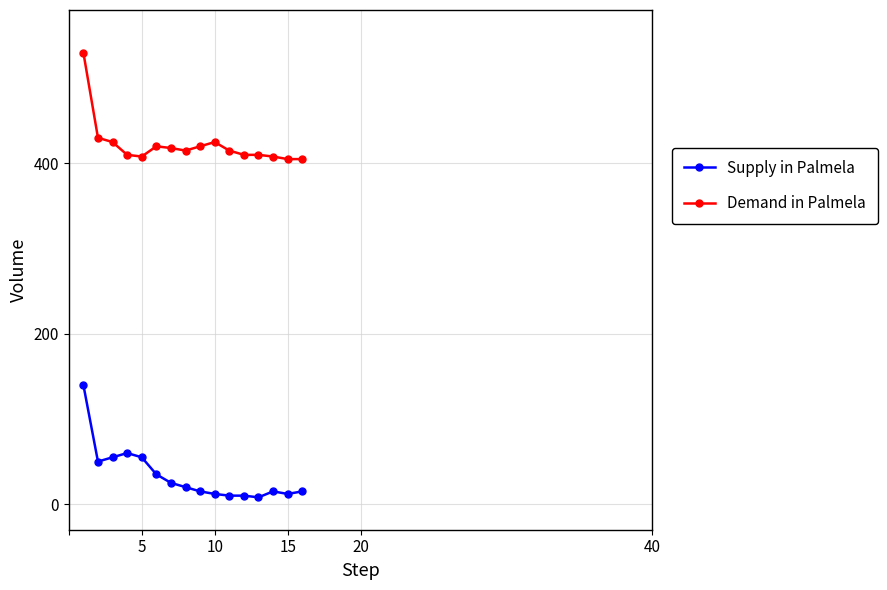

What is the minimum value for Demand in Palmela?

405